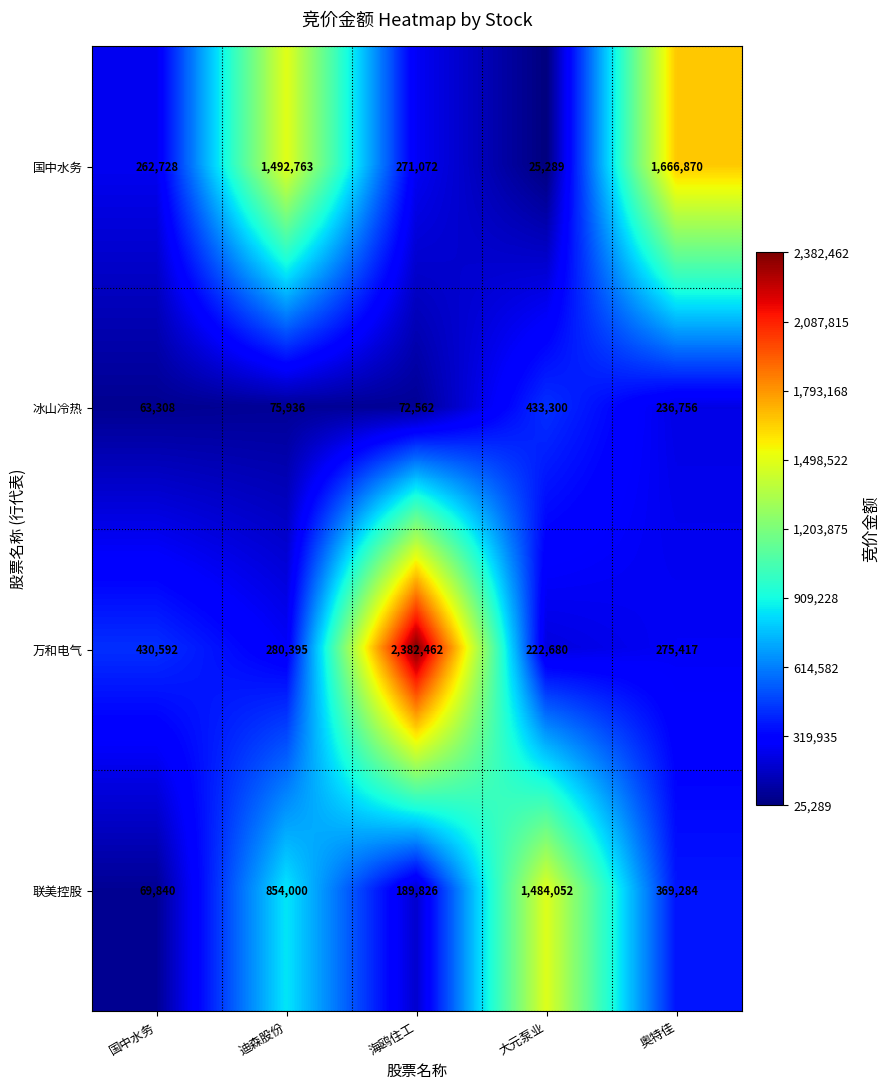

At how many categories does at least one series exceed 758333?

4